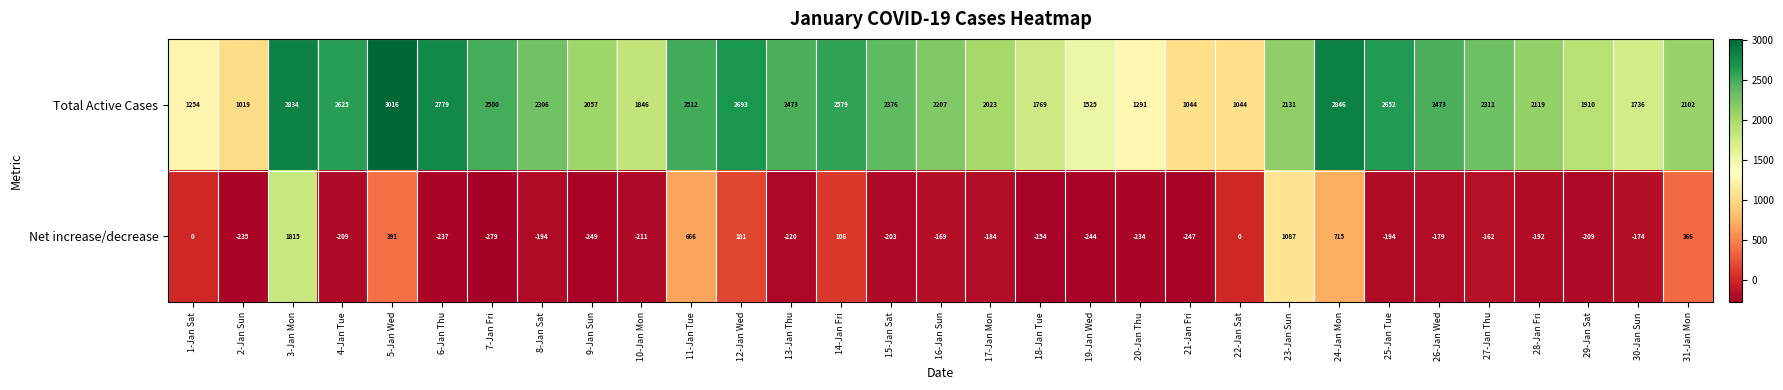

At how many categories does at least one series exceed 2510?

9